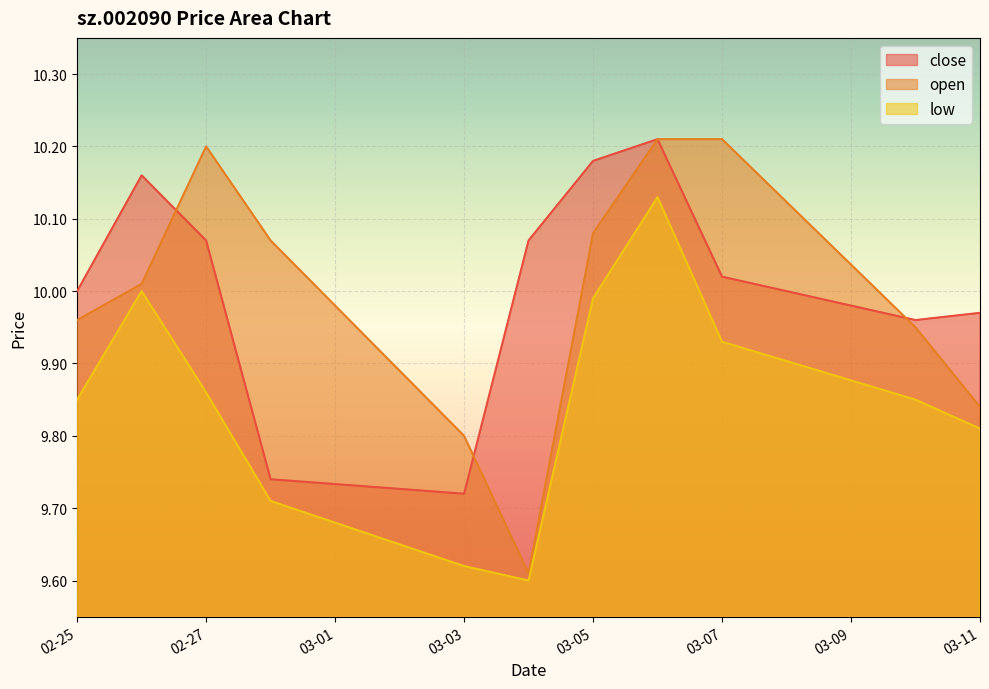

What is the sum of all close values?

110.1